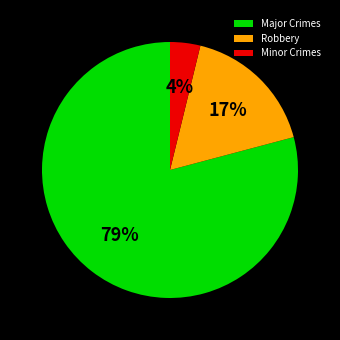

To the nearest percent, what is the combined percentage of Major Crimes and Minor Crimes?

83%